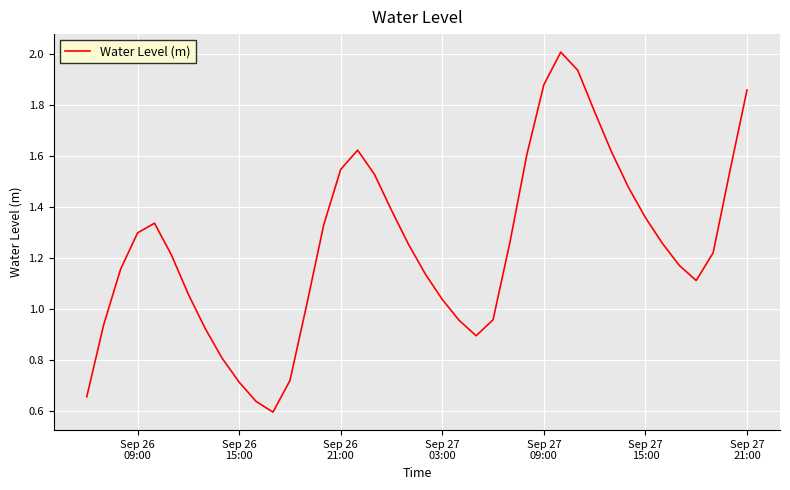

What is the maximum value shown in the chart?

2.0